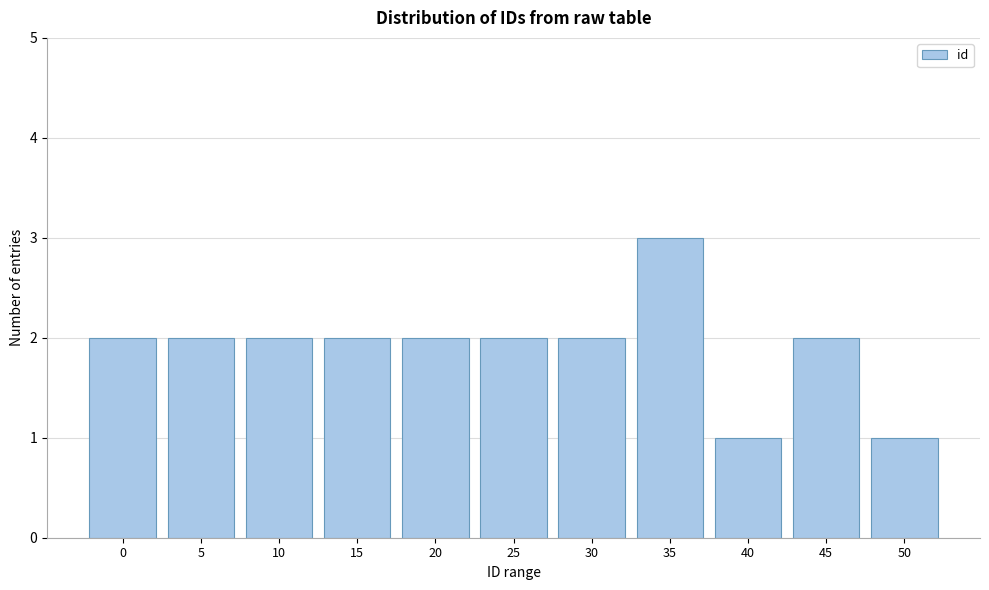

Reading left to right, extract all data points from this chart.

2	2	2	2	2	2	2	3	1	2	1